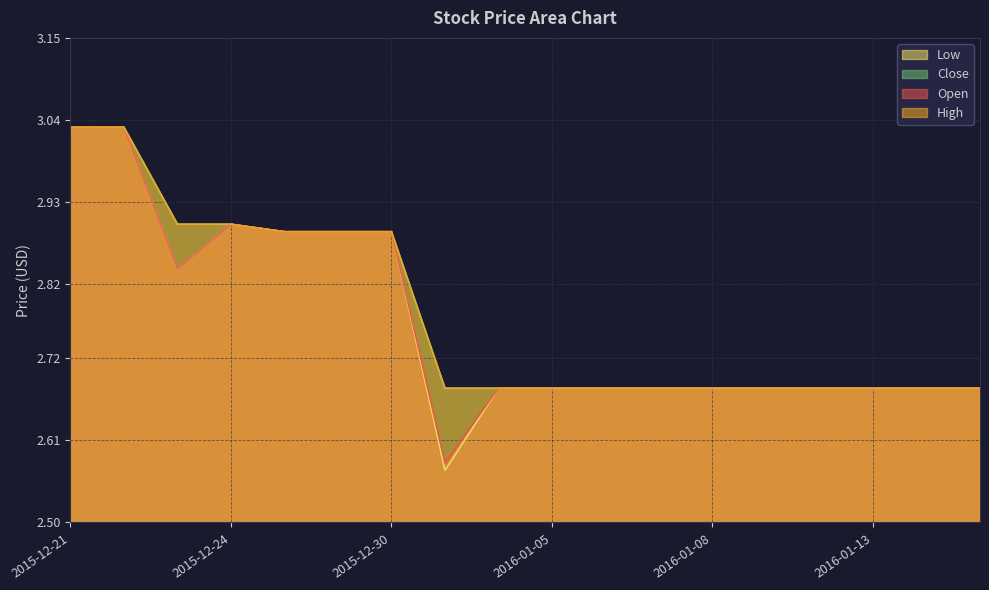

At which category is the sum across all series the highest?

2015-12-21